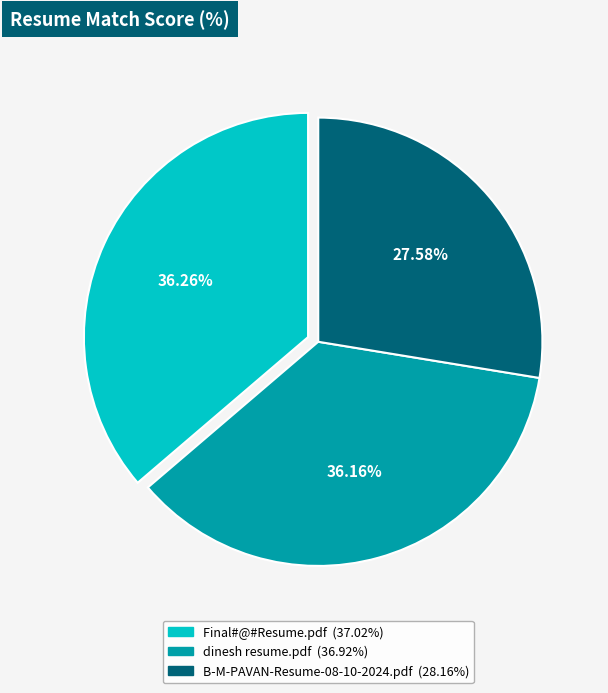

What percentage do Final#@#Resume.pdf and B-M-PAVAN-Resume-08-10-2024.pdf together represent?

63.8%